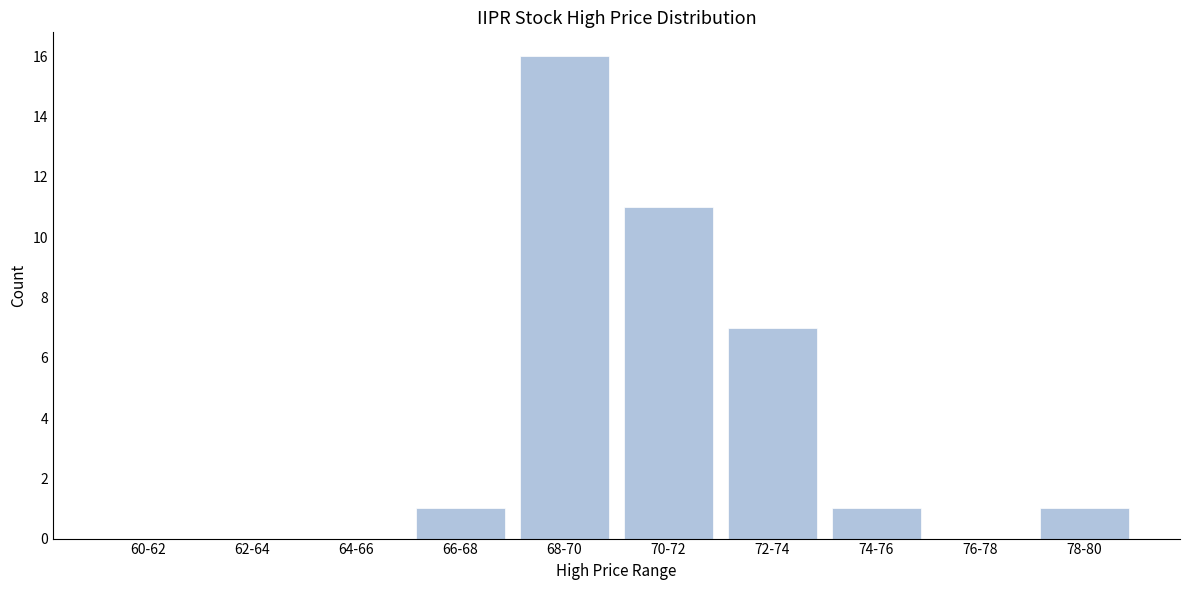

What is the change in value from 68-70 to 72-74?

-9